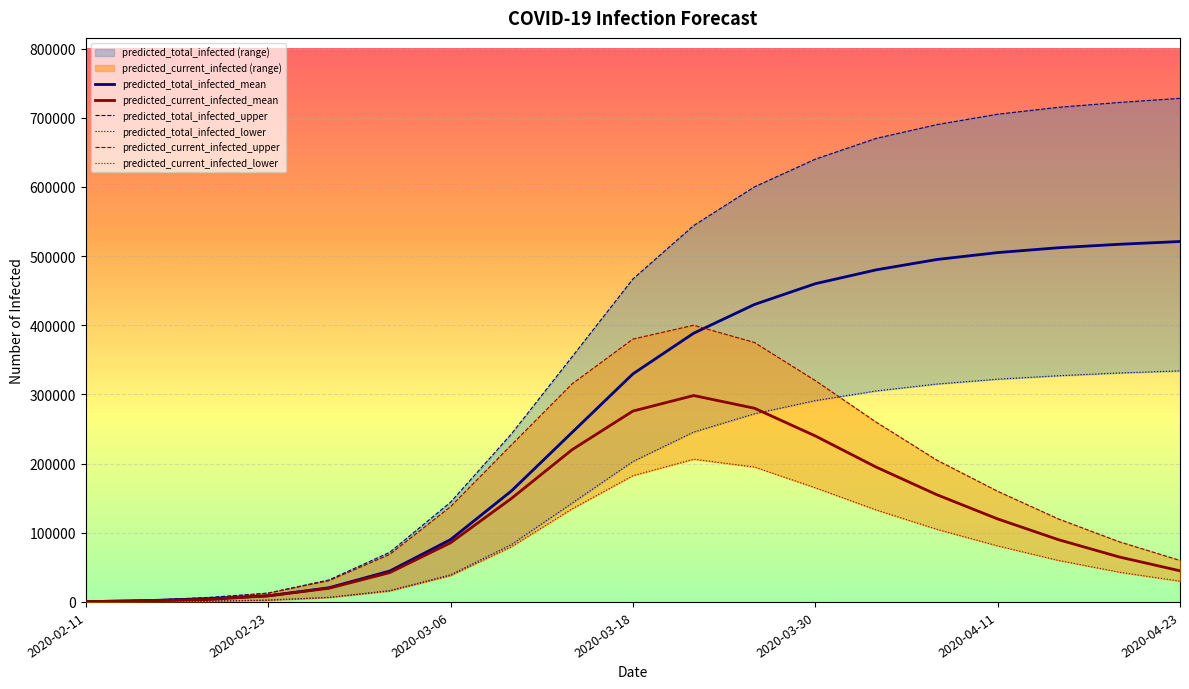

Which category has the highest value in the predicted_current_infected_upper series?

2020-03-22